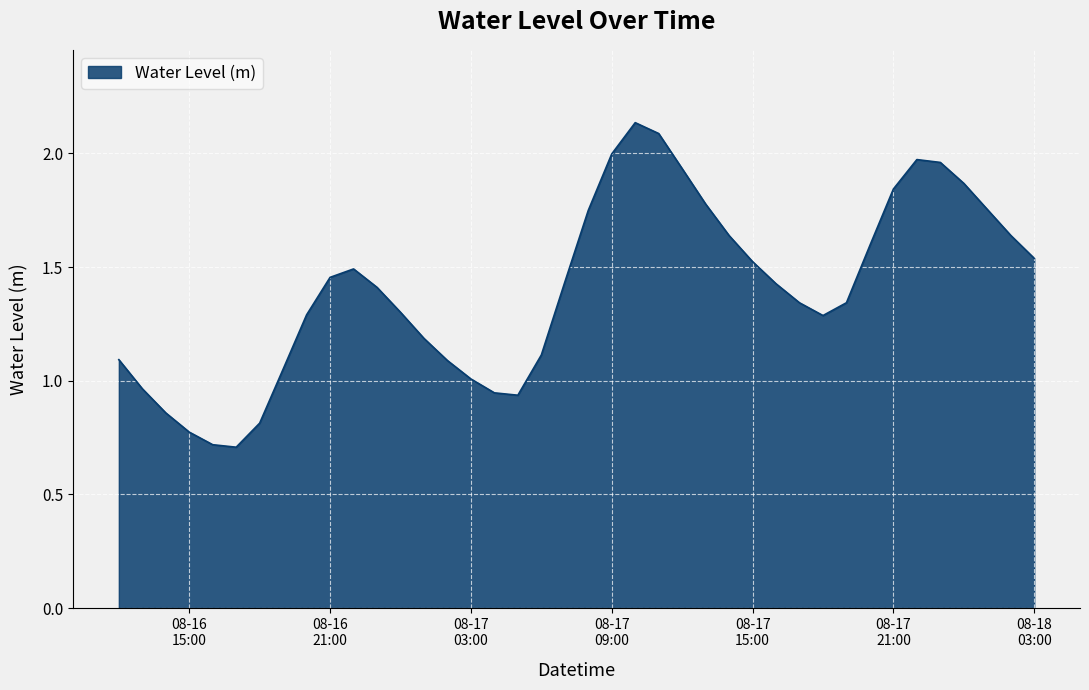

What is the minimum value shown in the chart?

0.7